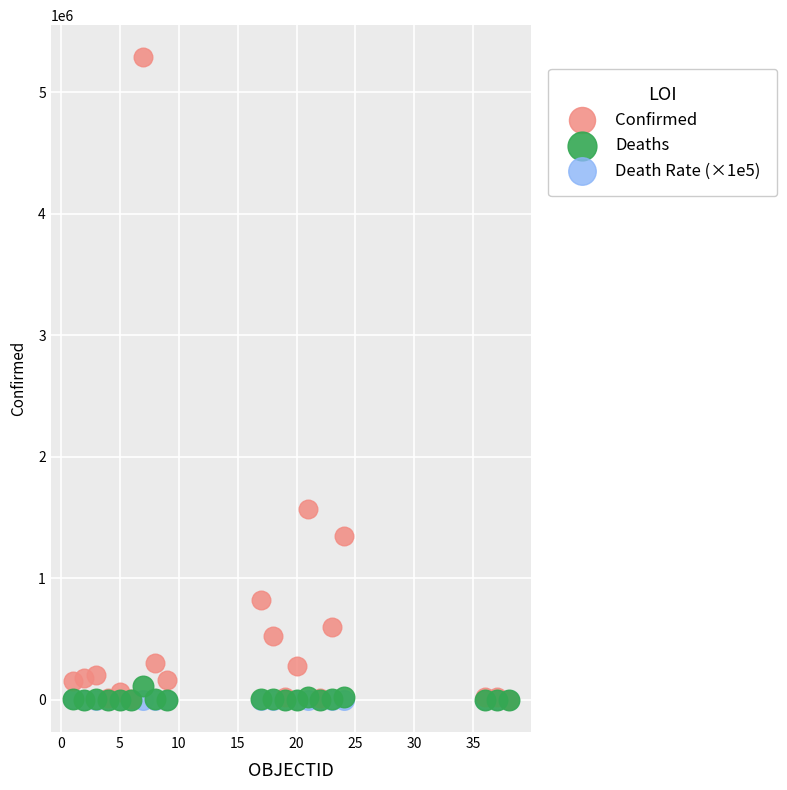

Across all series, what Y value is closest to 2643038?

1569162.0